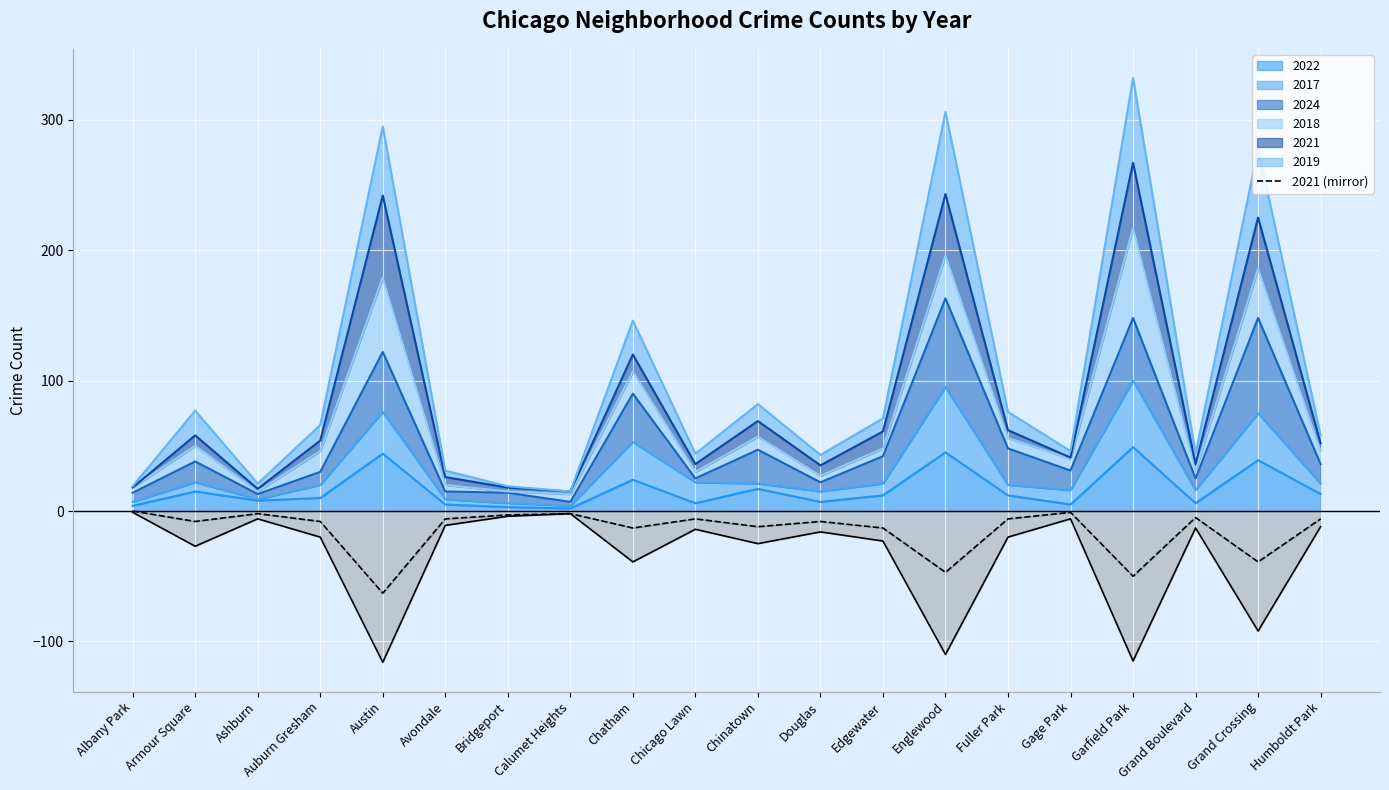

Which has a higher value, Bridgeport or Albany Park?

Albany Park